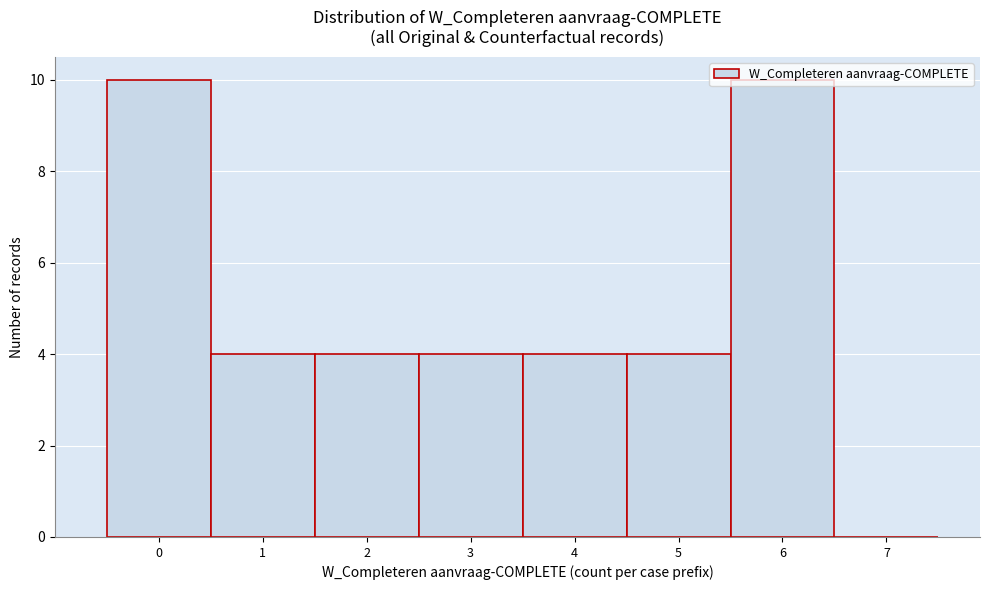

Between 7 and 5, which is larger?

5